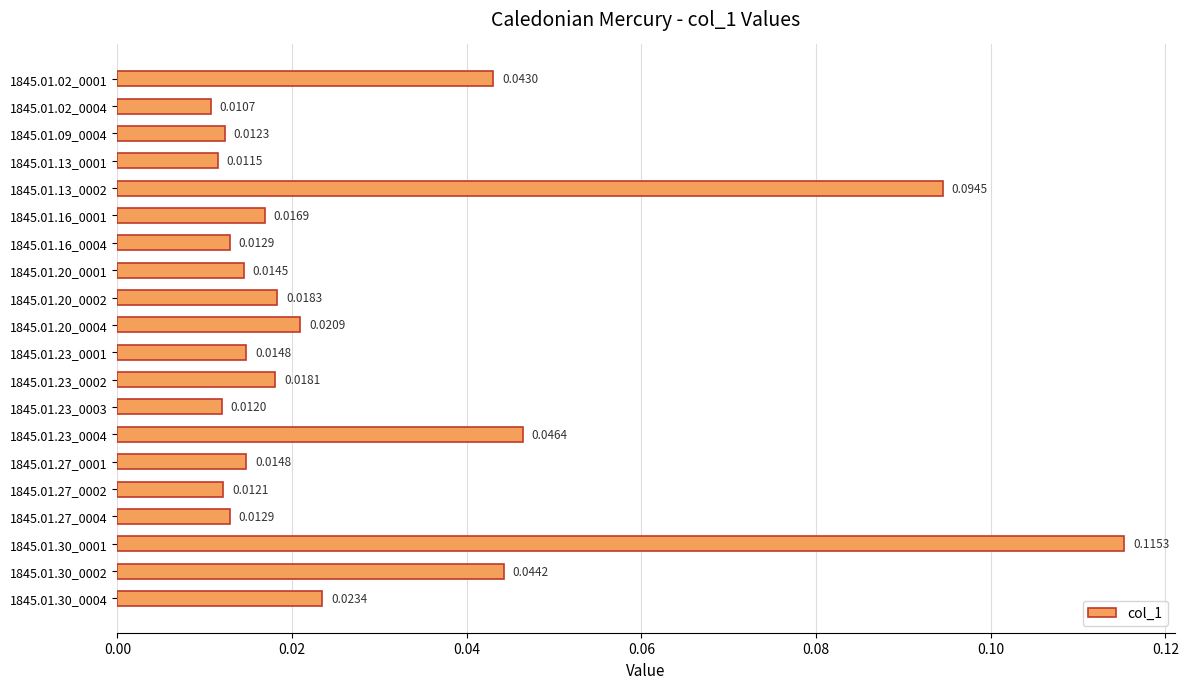

What is the sum of all values?

0.6